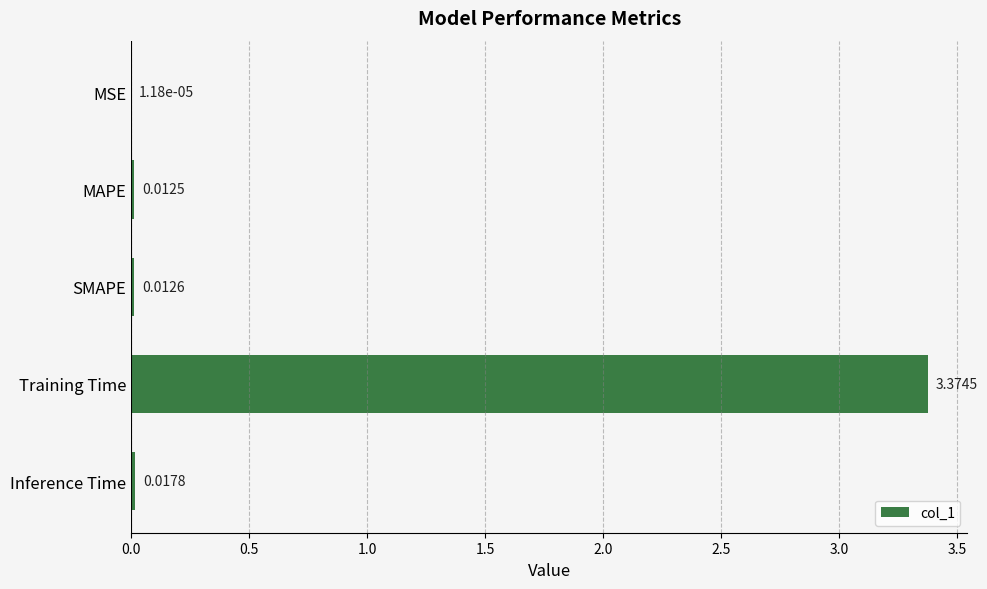

Count the number of data series in this chart.

1